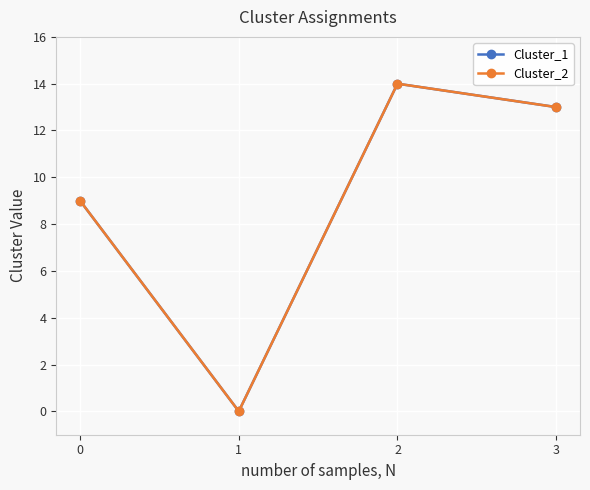

Is this an area chart (filled region under the line)?

No